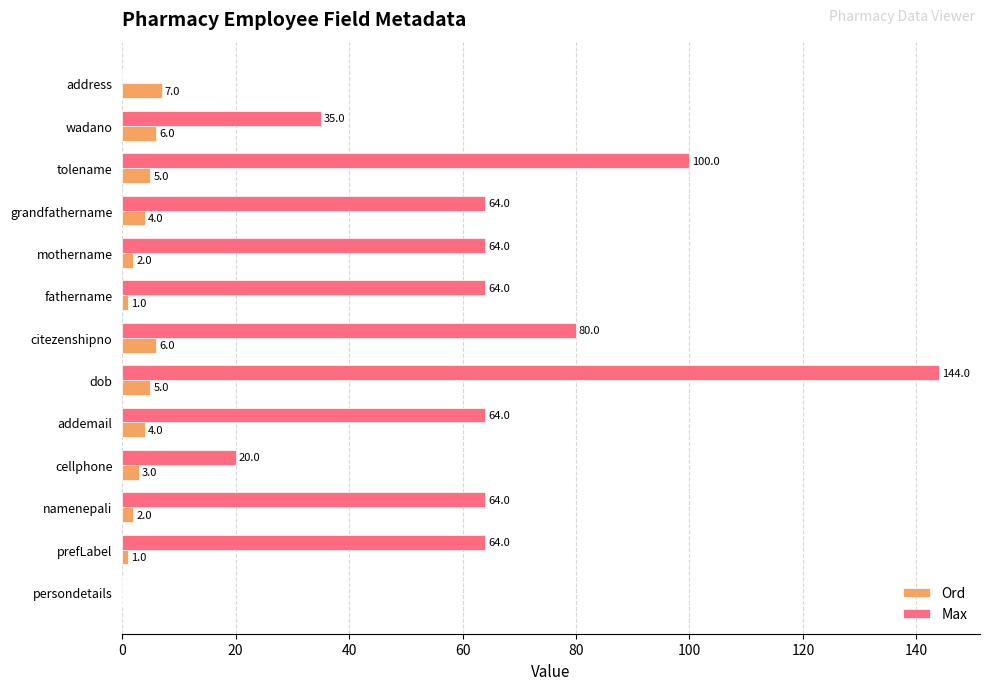

What is the highest value of the Ord series?

7